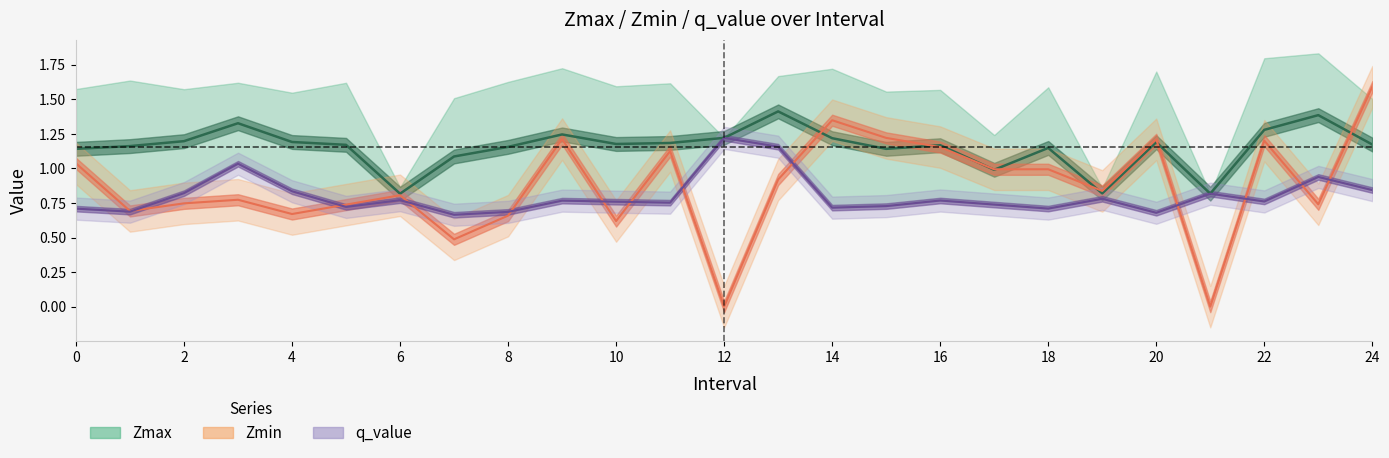

True or false: q_value and Zmin intersect in this chart.

True